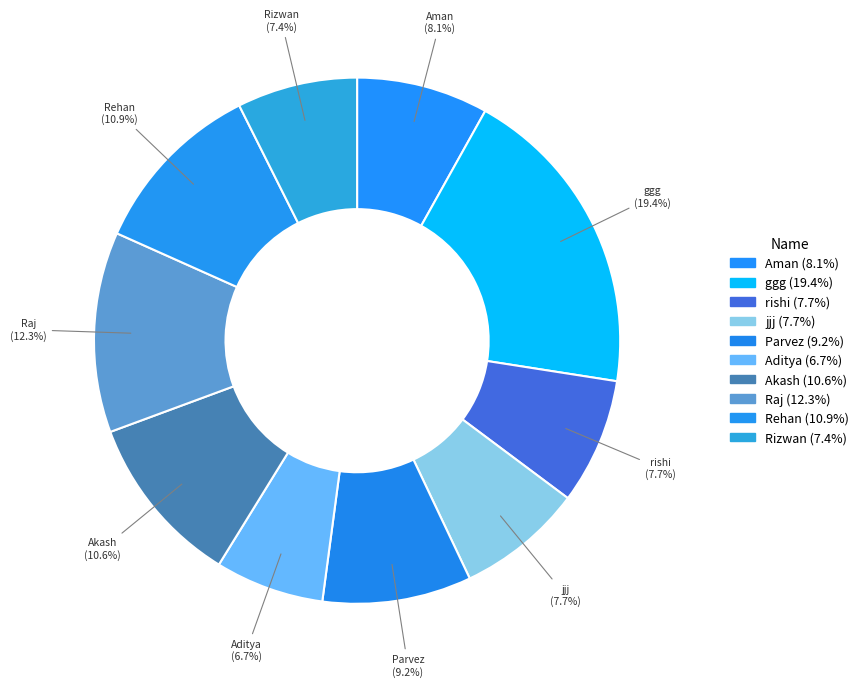

What percentage is the Rizwan slice, to the nearest percent?

7%